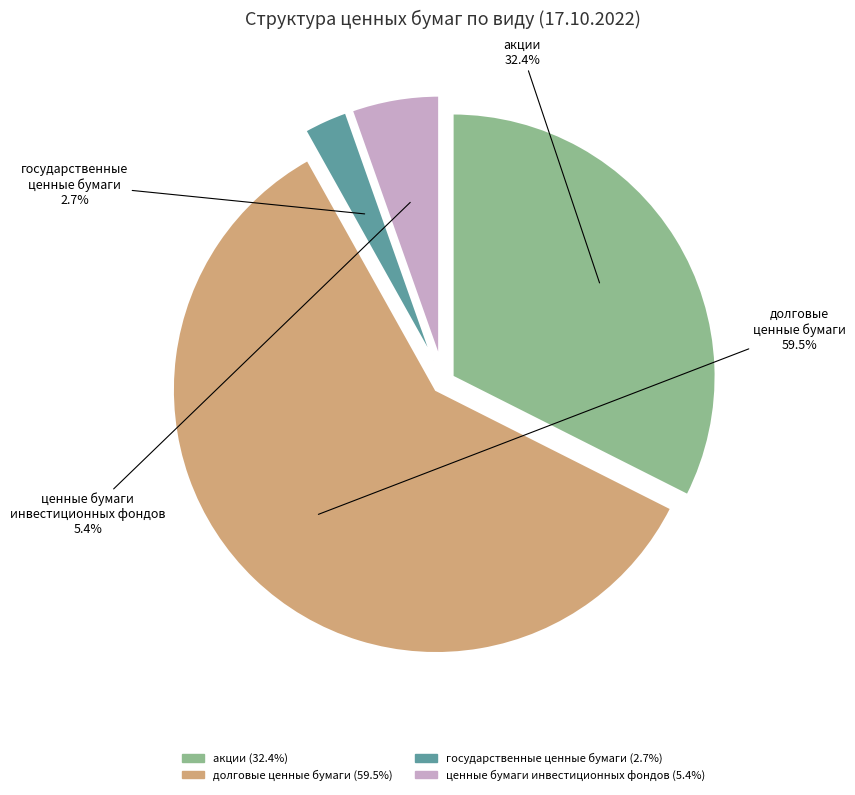

To the nearest percent, what portion does акции represent?

32%